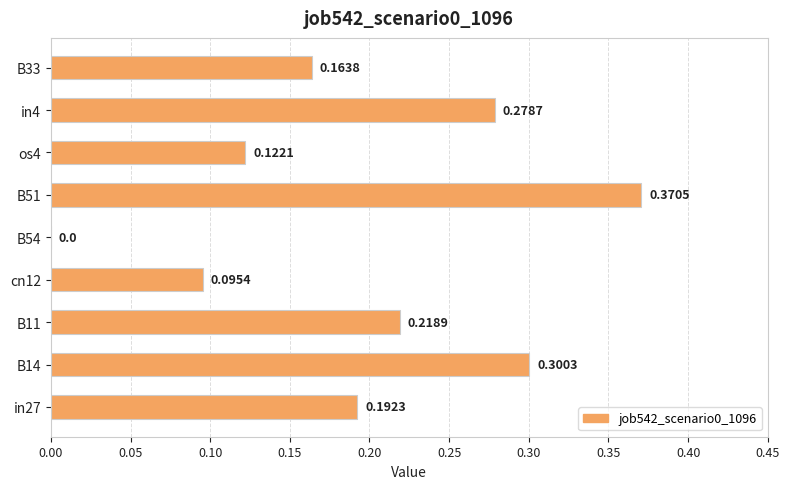

Between B11 and B51, which is larger?

B51